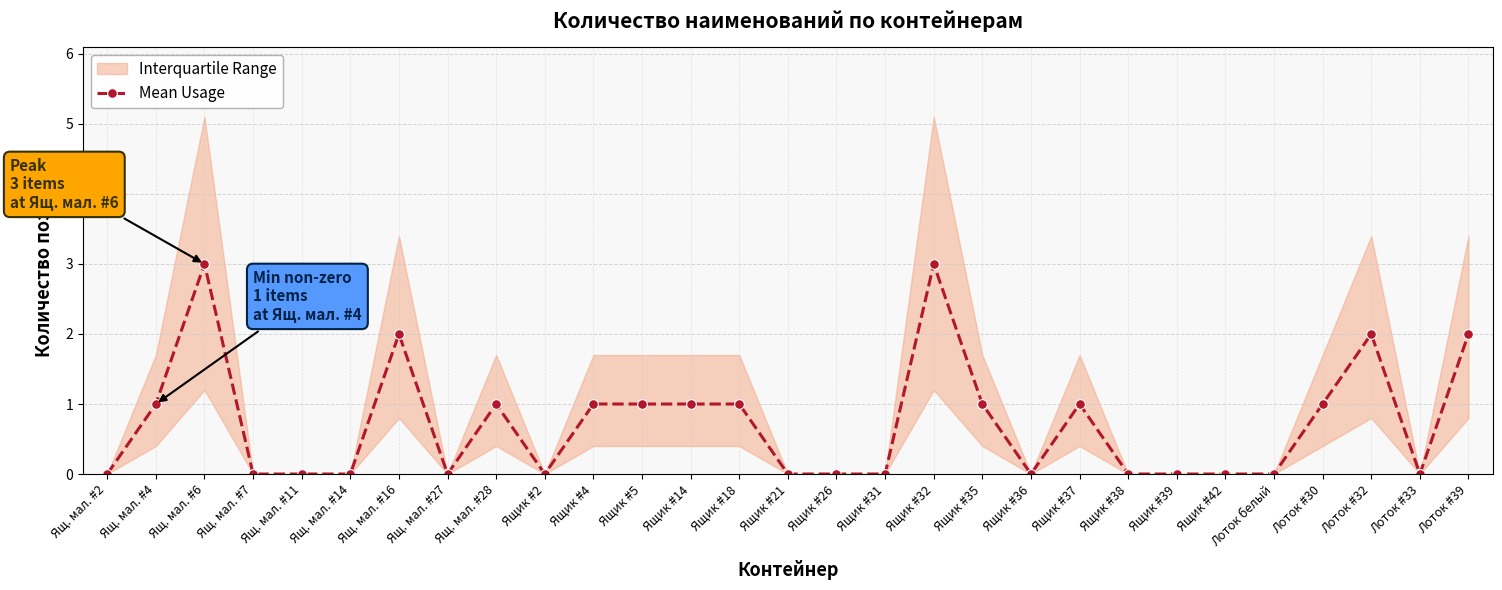

List the labels in order of value, largest first.

Ящ. мал. #6, Ящик #32, Ящ. мал. #16, Лоток #32, Лоток #39, Ящ. мал. #4, Ящ. мал. #28, Ящик #4, Ящик #5, Ящик #14, Ящик #18, Ящик #35, Ящик #37, Лоток #30, Ящ. мал. #2, Ящ. мал. #7, Ящ. мал. #11, Ящ. мал. #14, Ящ. мал. #27, Ящик #2, Ящик #21, Ящик #26, Ящик #31, Ящик #36, Ящик #38, Ящик #39, Ящик #42, Лоток белый, Лоток #33